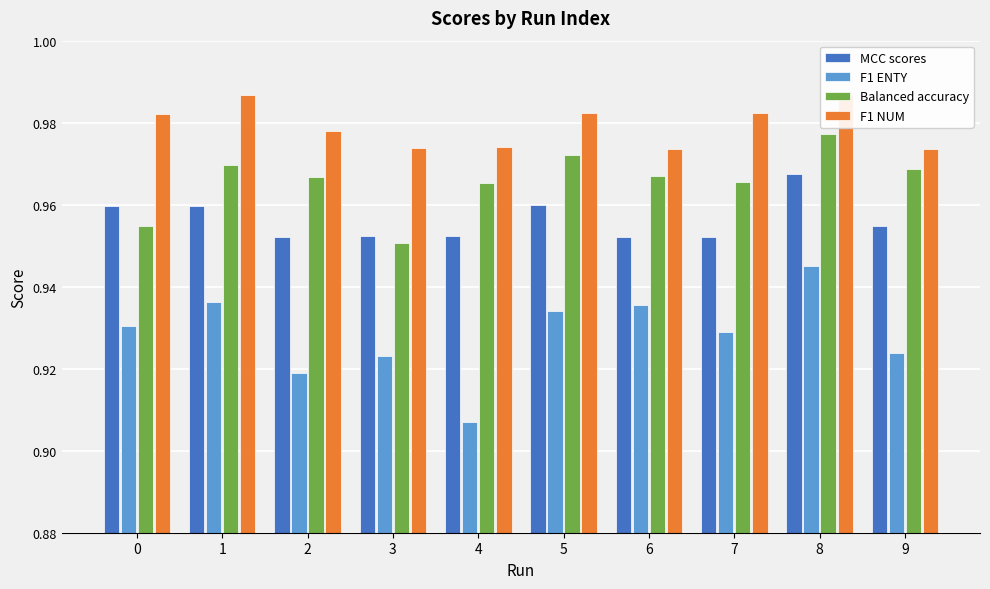

Where is MCC scores nearest to the value 0?

6